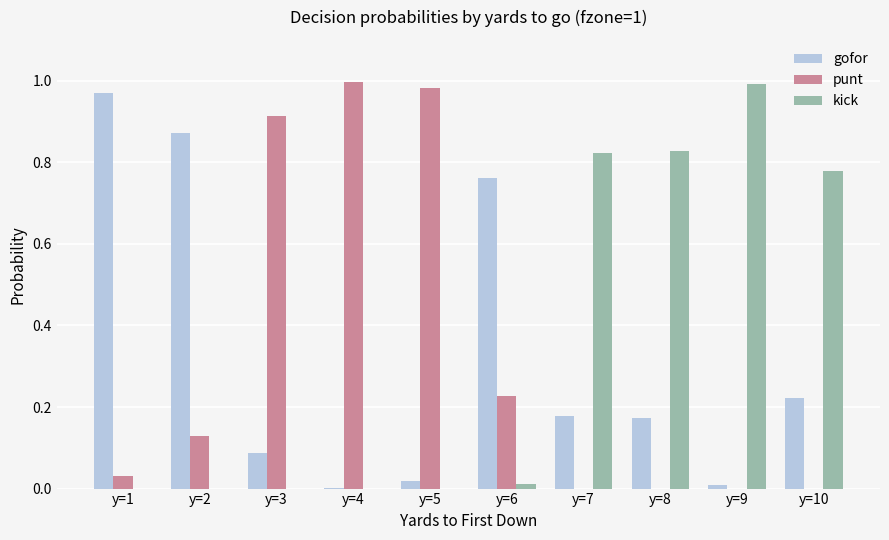

What is the sum of all kick values?

3.4